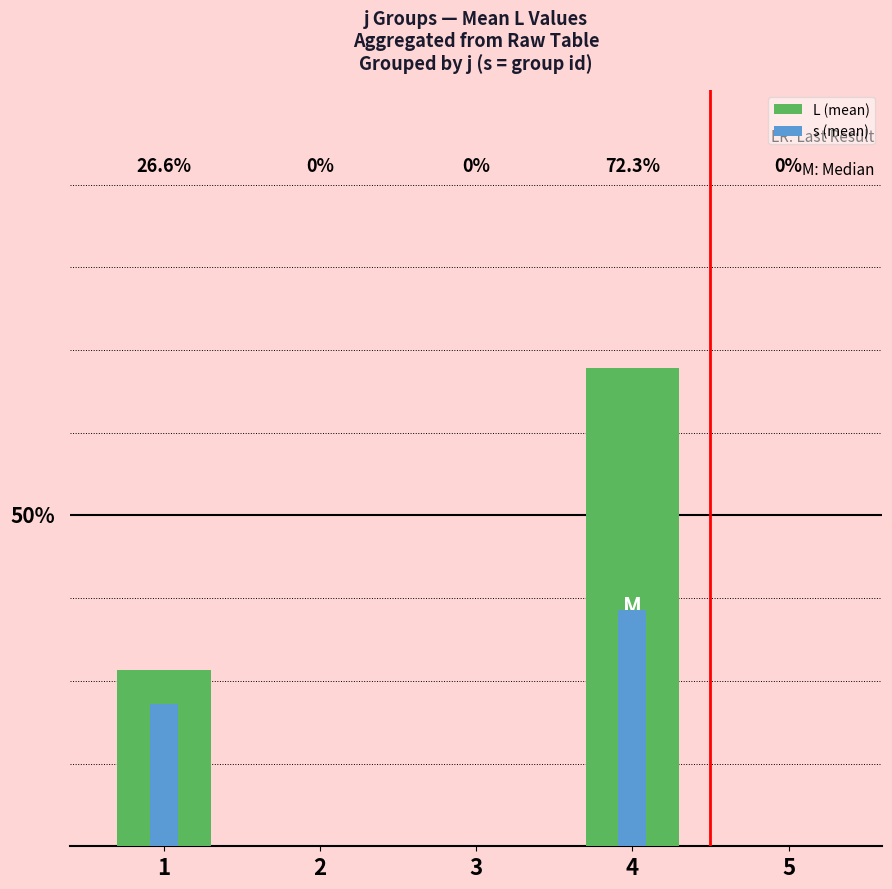

Reading left to right, extract all data points from this chart.

L (mean): 1=3.7	2=0.0	3=0.0	4=10.1	5=0.0
s (mean): 1=3.0	2=0.0	3=0.0	4=5.0	5=0.0